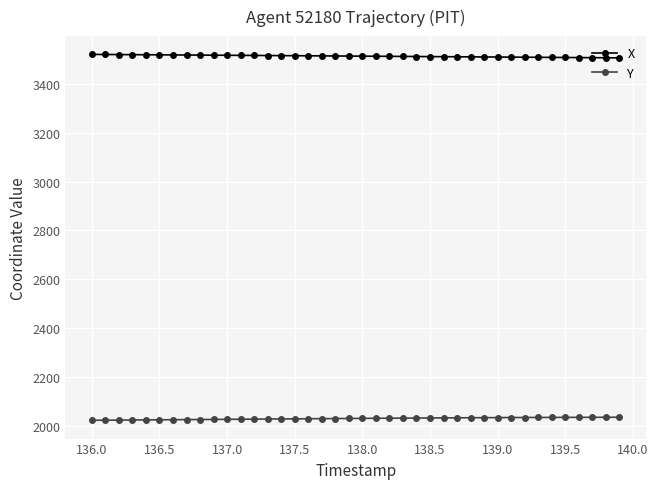

True or false: Y and X cross at least once.

False